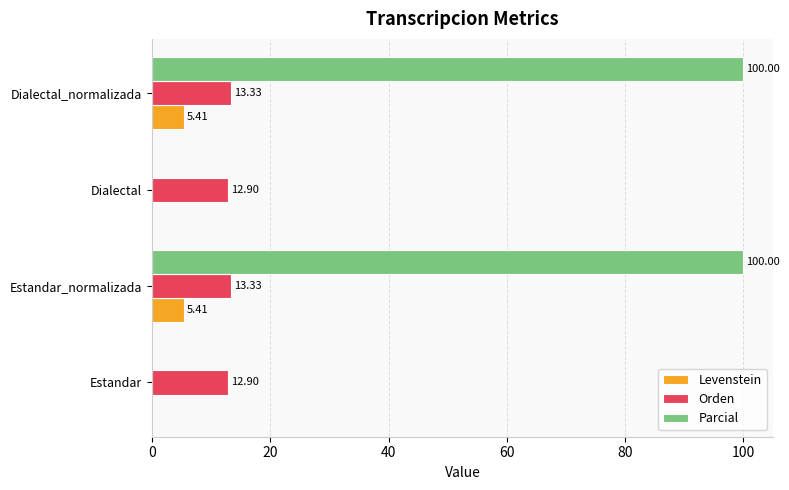

What are all the series names shown in the legend?

Levenstein, Orden, Parcial